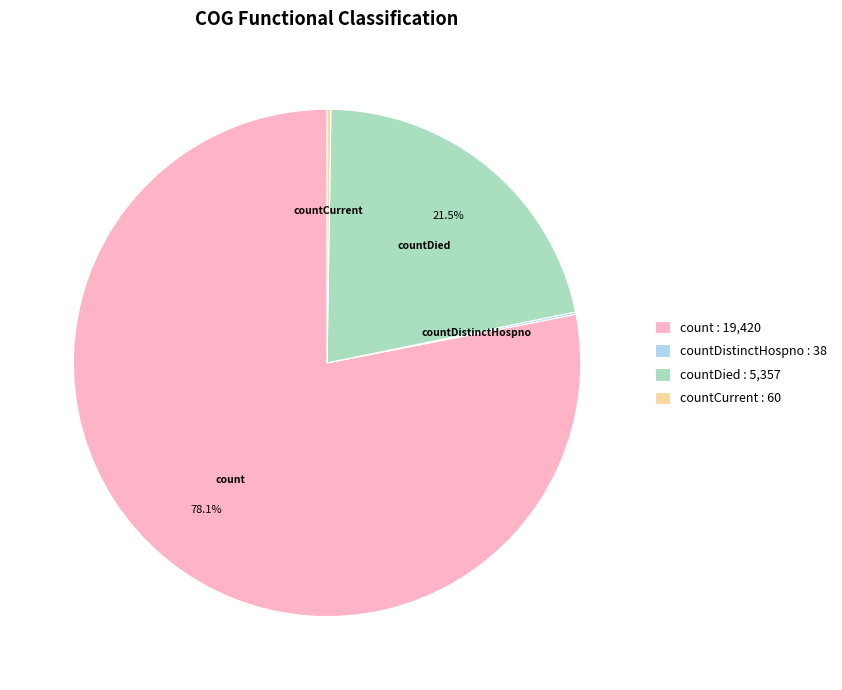

Which has a higher value, count : 19,420 or countDied : 5,357?

count : 19,420